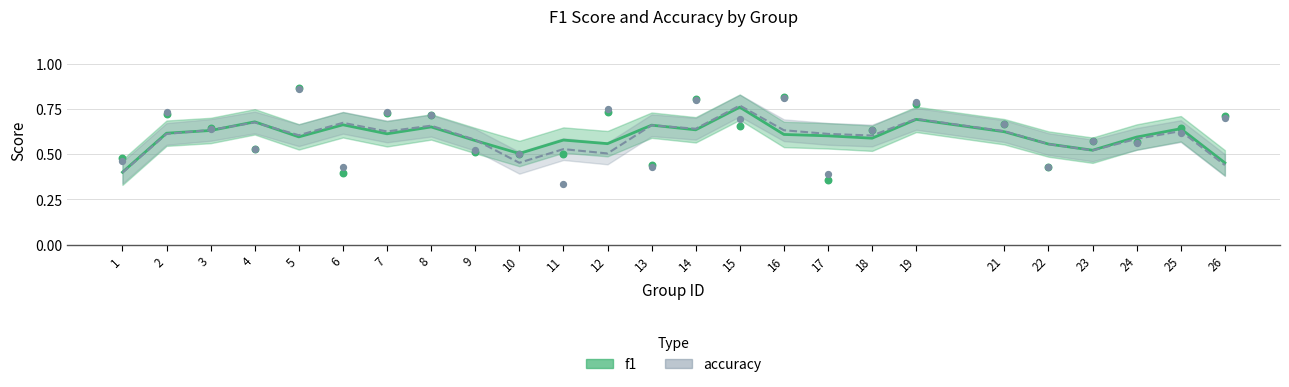

What is the total value across all series at 15?

1.3